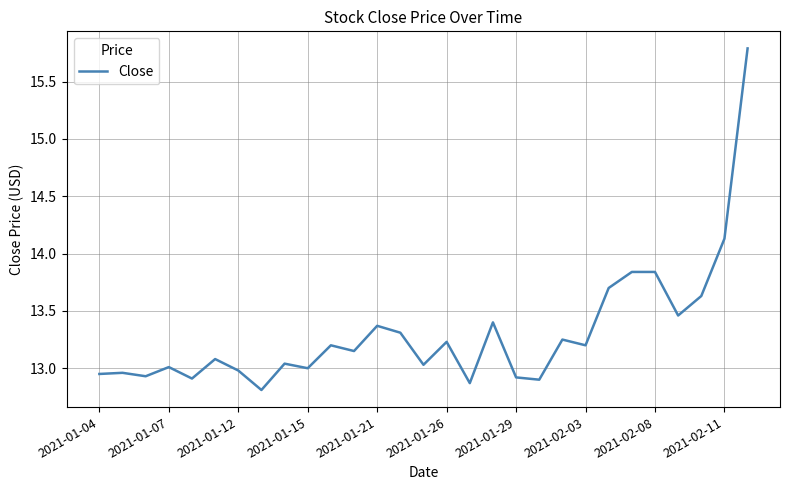

What is the maximum value shown in the chart?

15.8